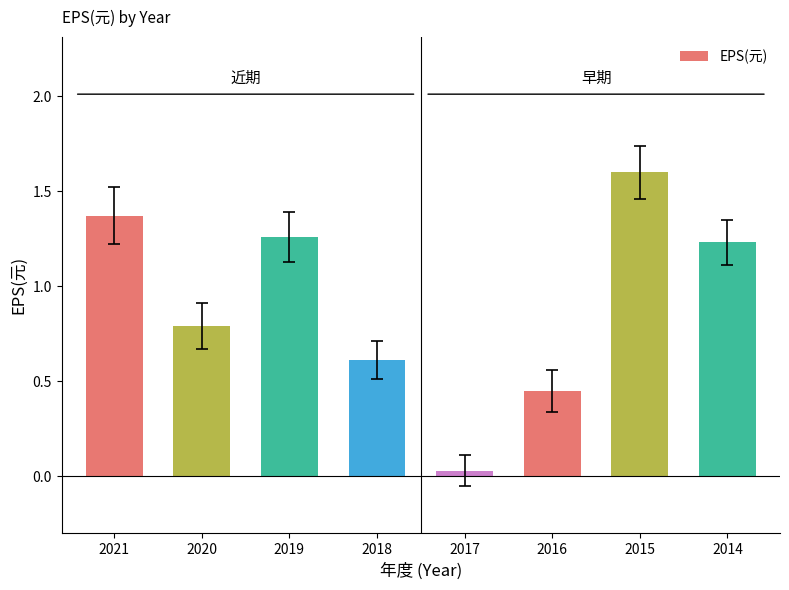

What is the difference between the second highest and second lowest values?

0.9